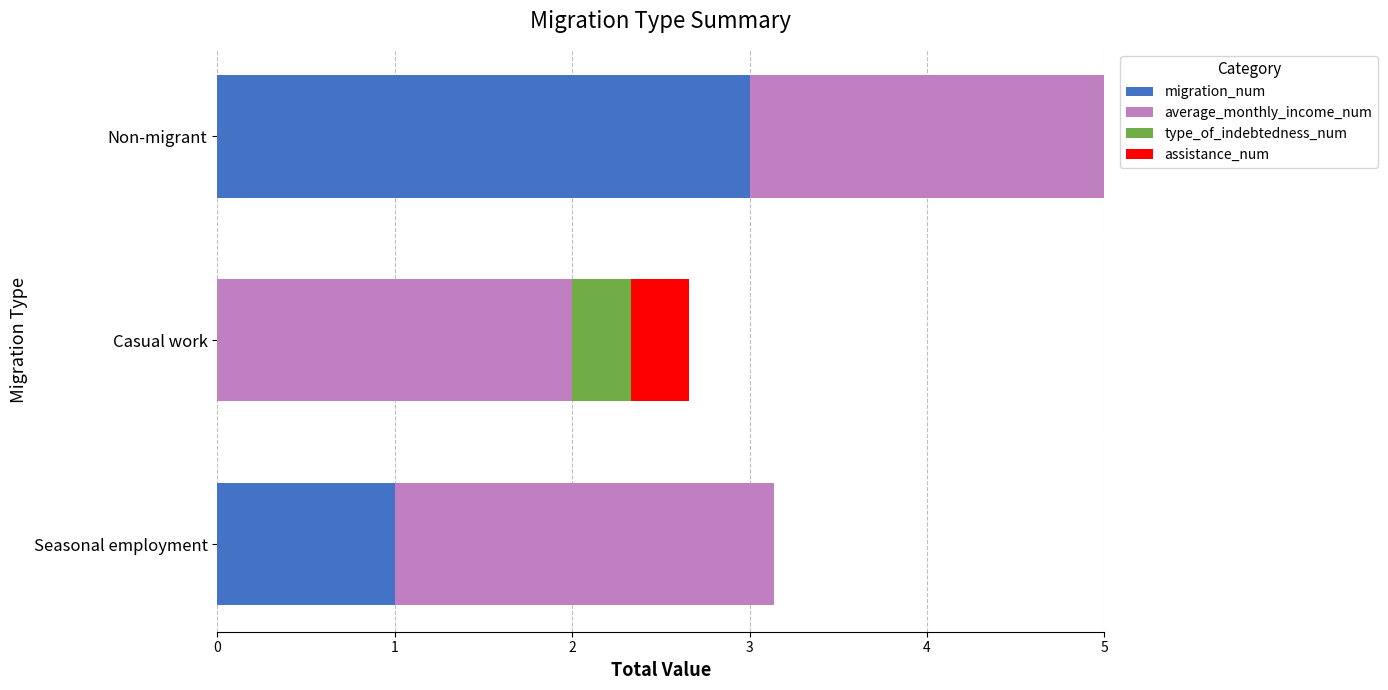

Count the number of categories in the chart.

3